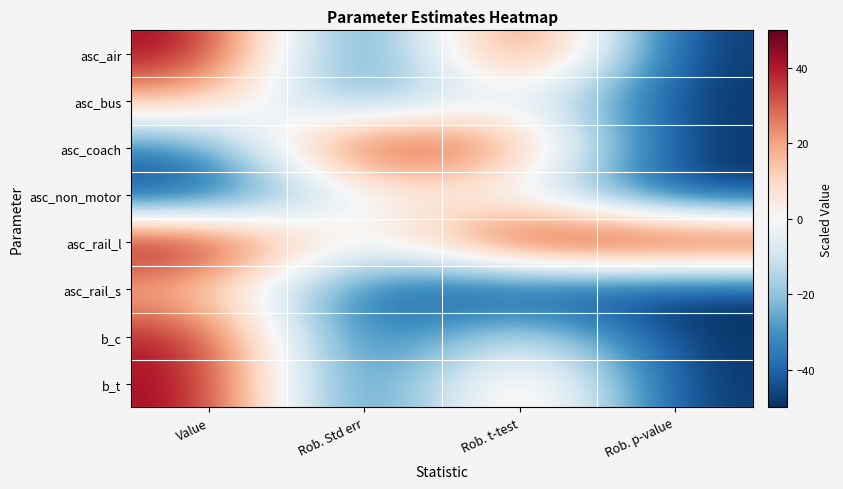

Between Value and Rob. t-test, which series saw the biggest shift?

asc_rail_s